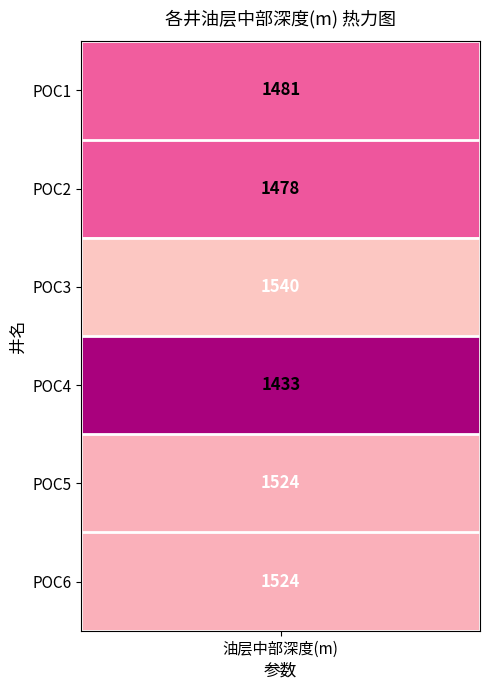

Approximately how many times larger is the value at 4 compared to 5?

1.0